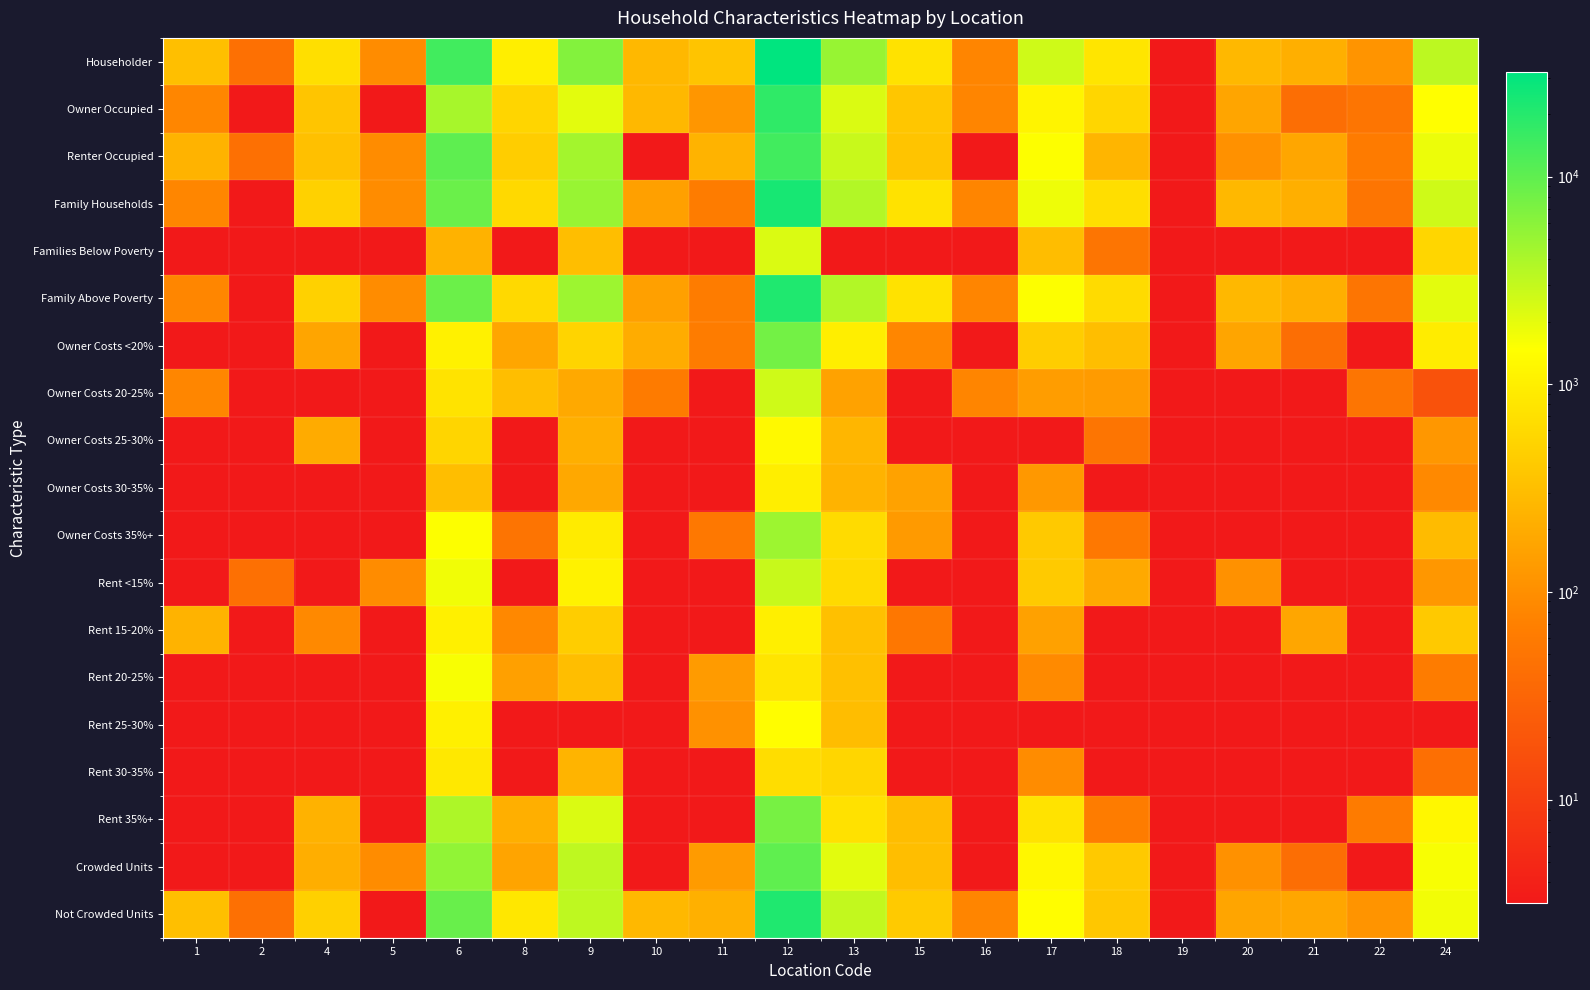

Which series has the largest total across all categories?

Householder